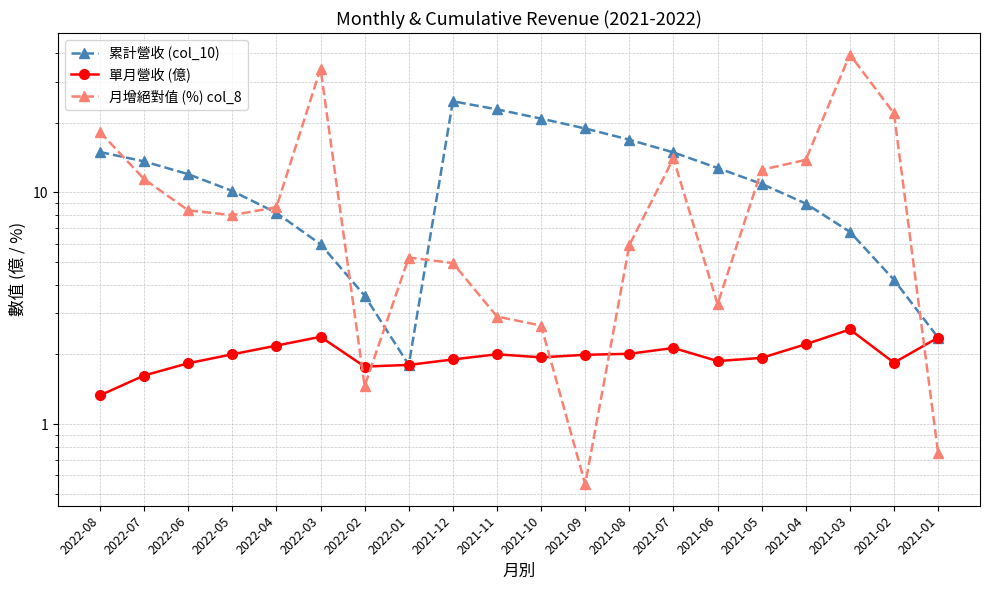

What is the label of the 18th point from the right?

2022-06